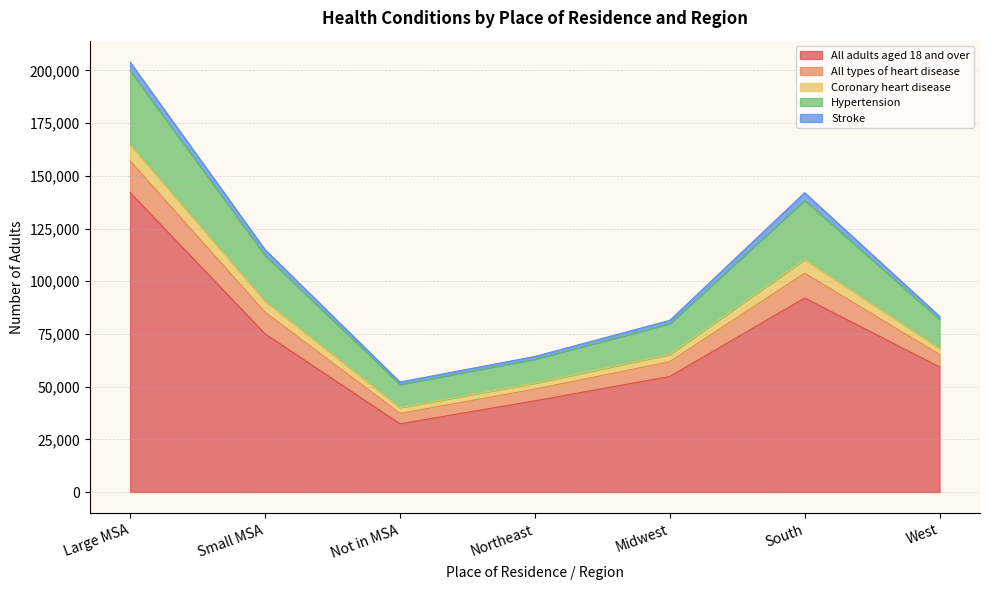

At which category is the sum across all series the highest?

Large MSA